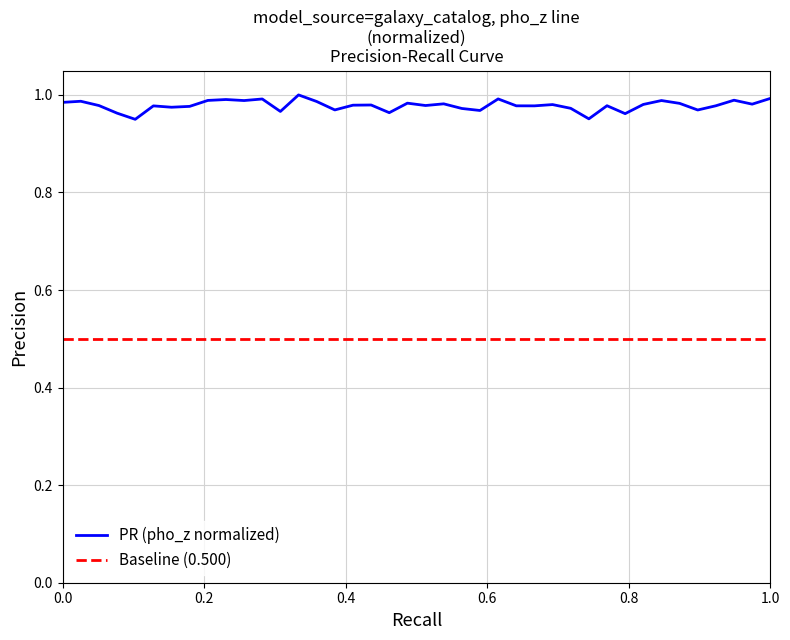

True or false: Baseline (0.500) and PR (pho_z normalized) cross at least once.

False